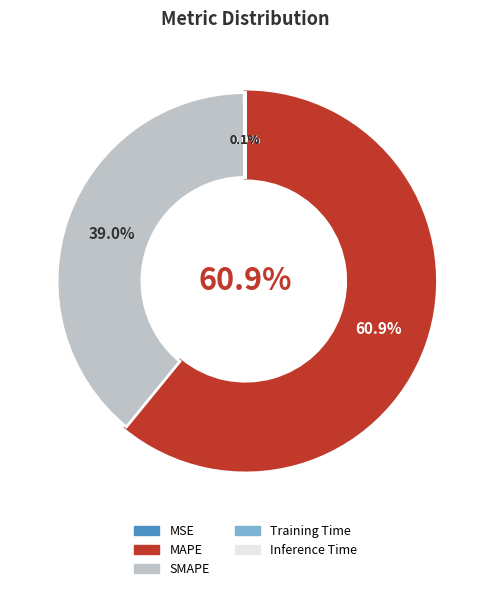

Is the sum of Training Time and SMAPE greater than half?

No